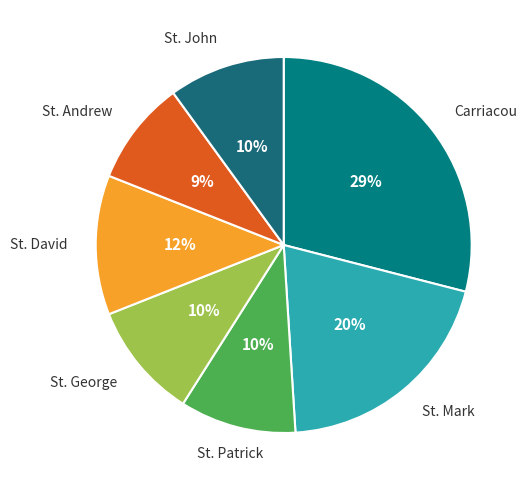

Does St. Mark represent more than half of the total?

No